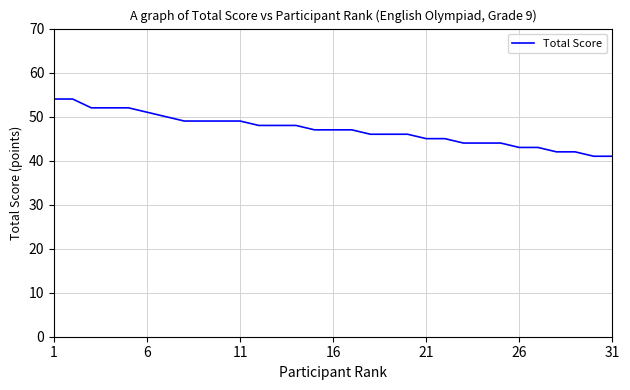

What is the average value?

47